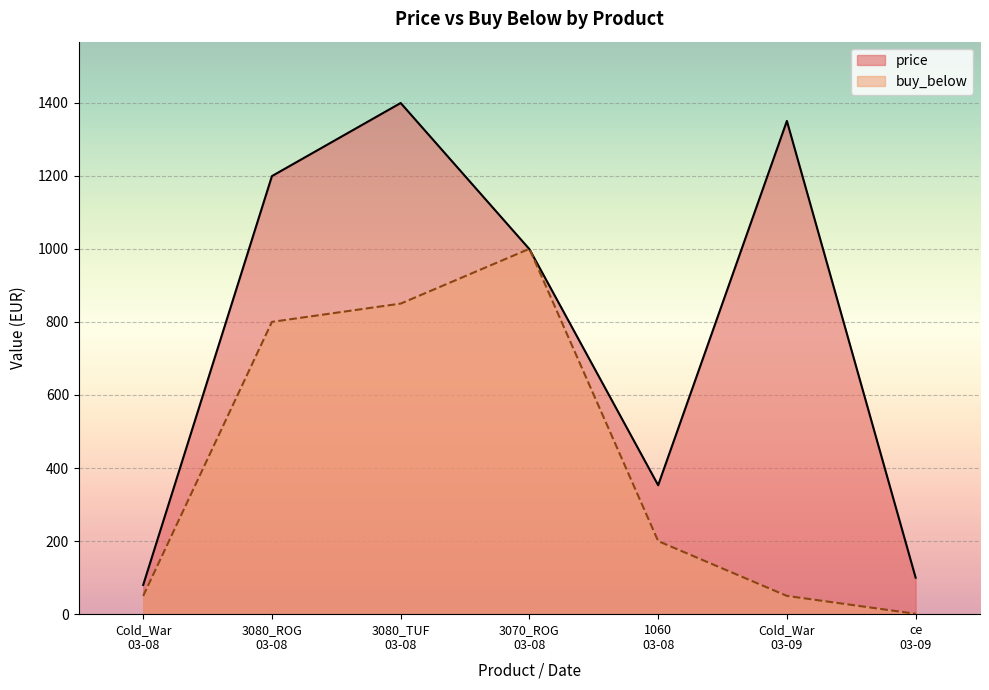

List the series in order of their peak value, lowest first.

buy_below, price